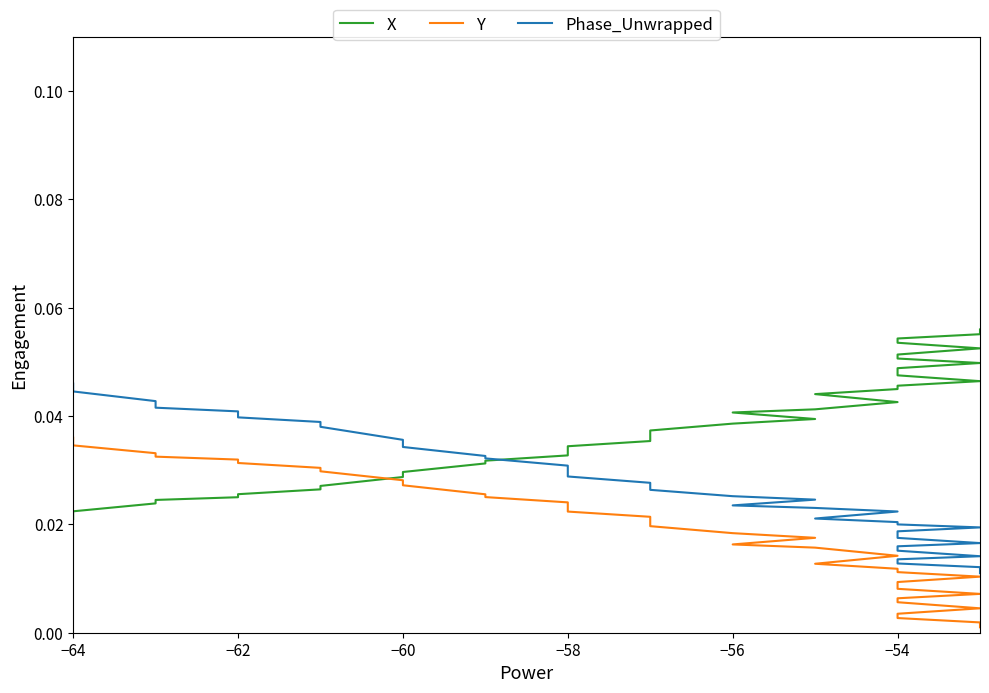

List the series in order of their peak value, highest first.

X, Phase_Unwrapped, Y